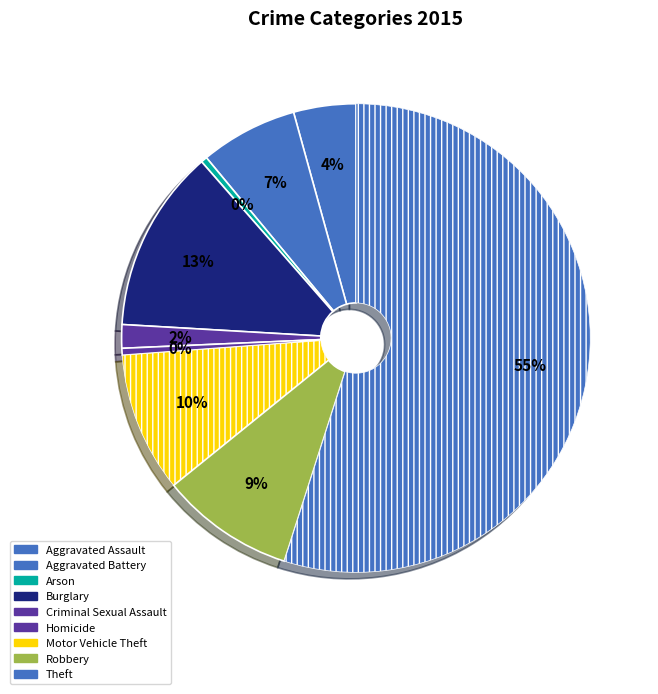

To the nearest percent, what is the average slice percentage?

11%